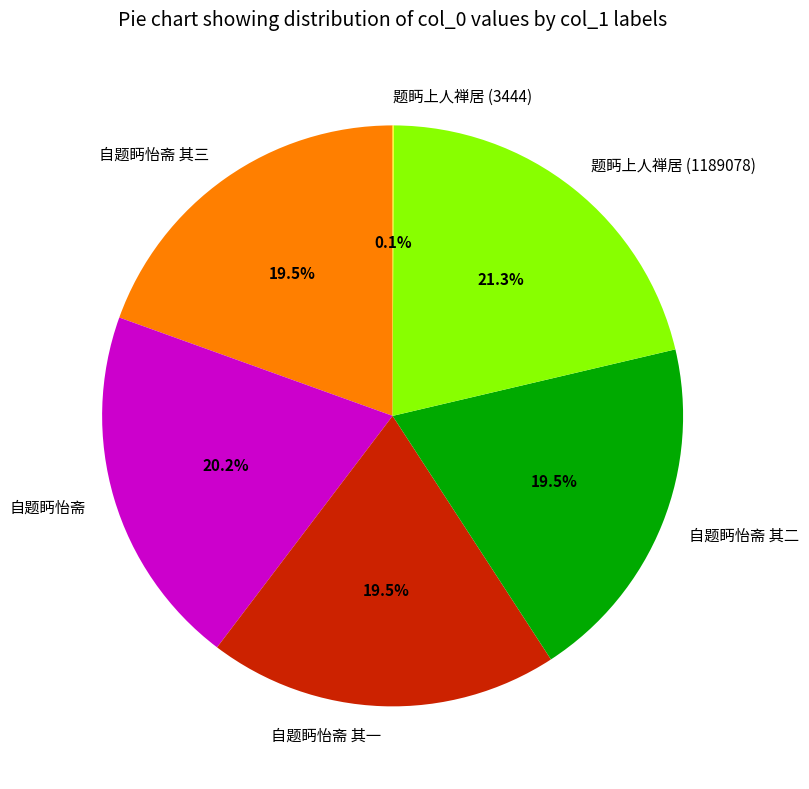

Between 自题眄怡斋 其二 and 题眄上人禅居 (1189078), which is larger?

题眄上人禅居 (1189078)